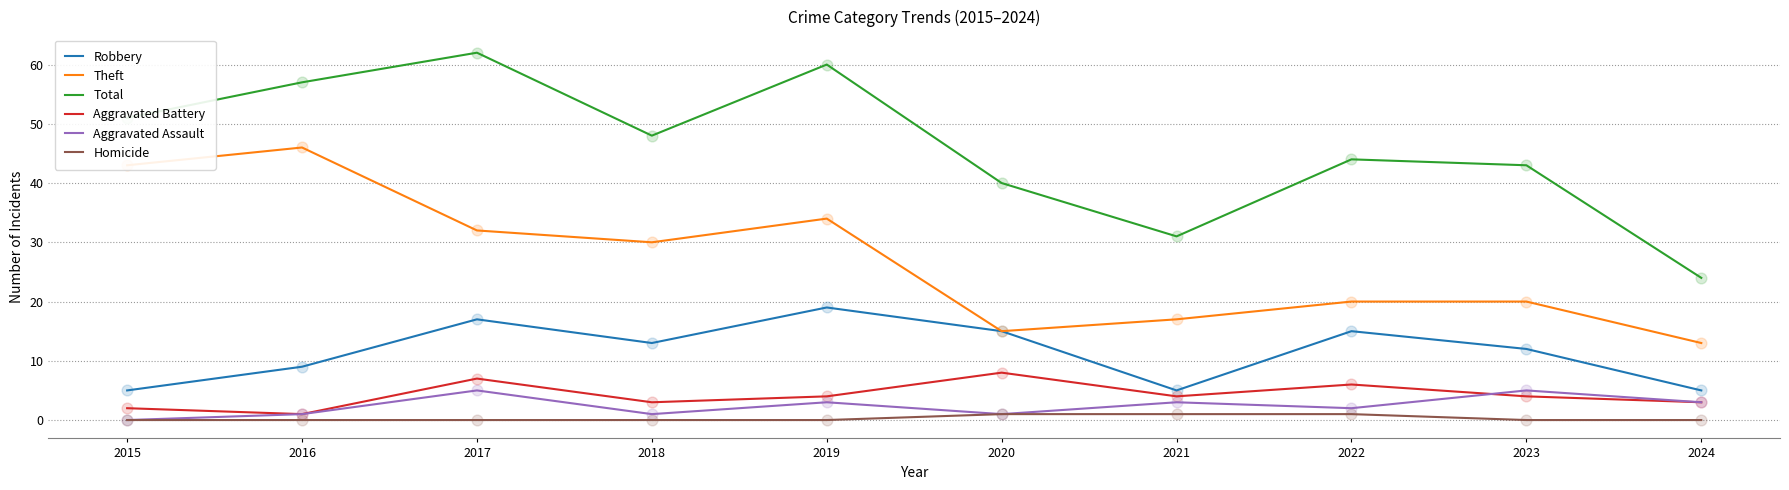

At how many categories does at least one series exceed 46?

5